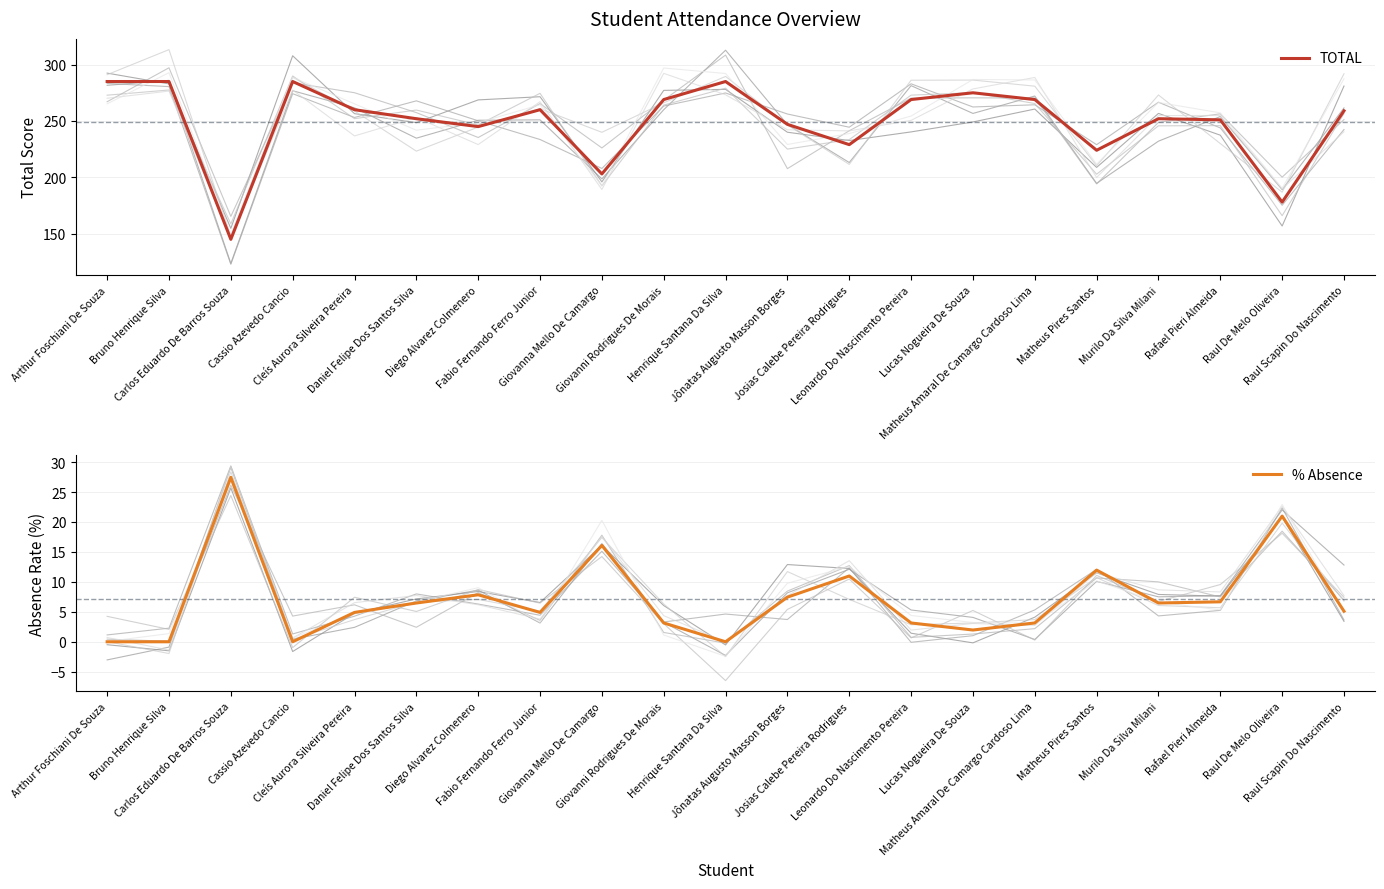

At which category does % Absence reach its first local valley?

Cassio Azevedo Cancio